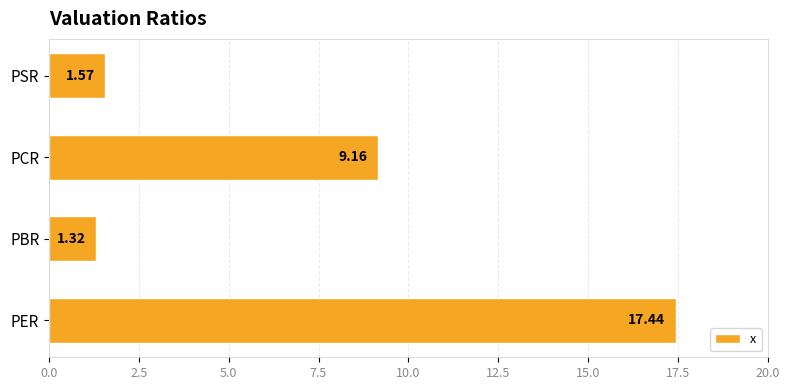

List the labels in order of value, largest first.

PER, PCR, PSR, PBR